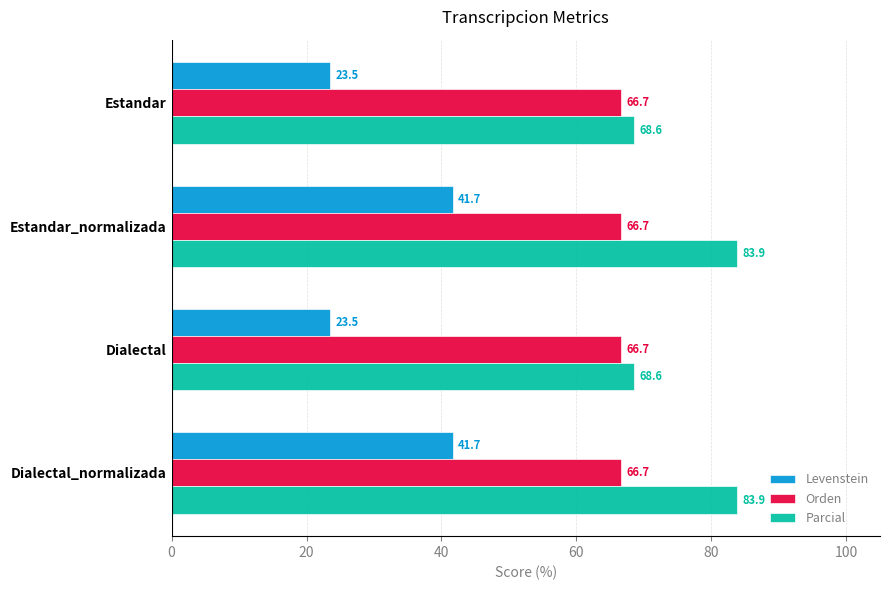

True or false: Levenstein has a value of 55.0 at Dialectal_normalizada.

False